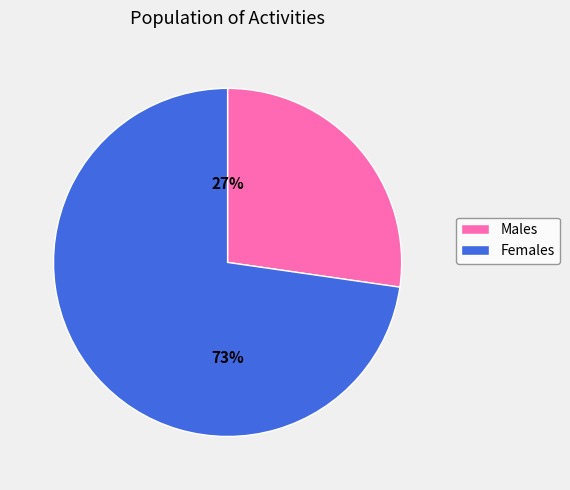

To the nearest percent, what is the average slice percentage?

50%